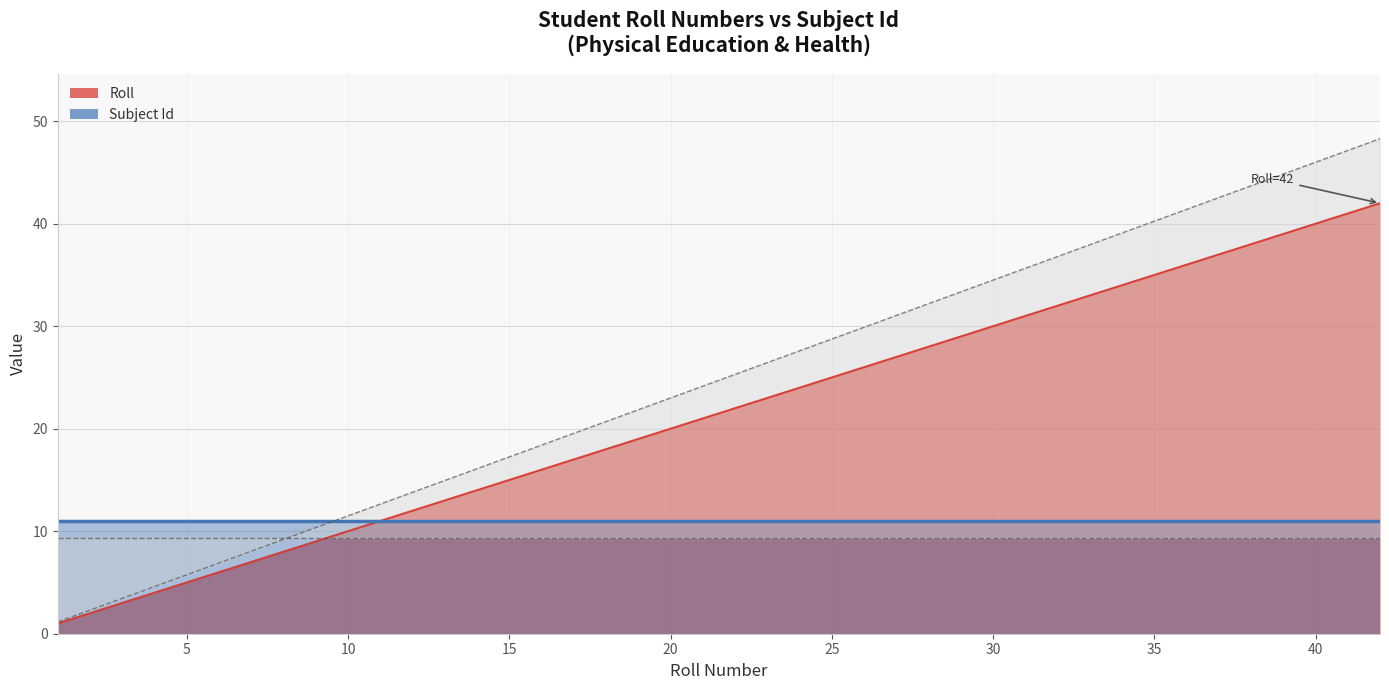

Which label corresponds to the largest value in the chart?

42